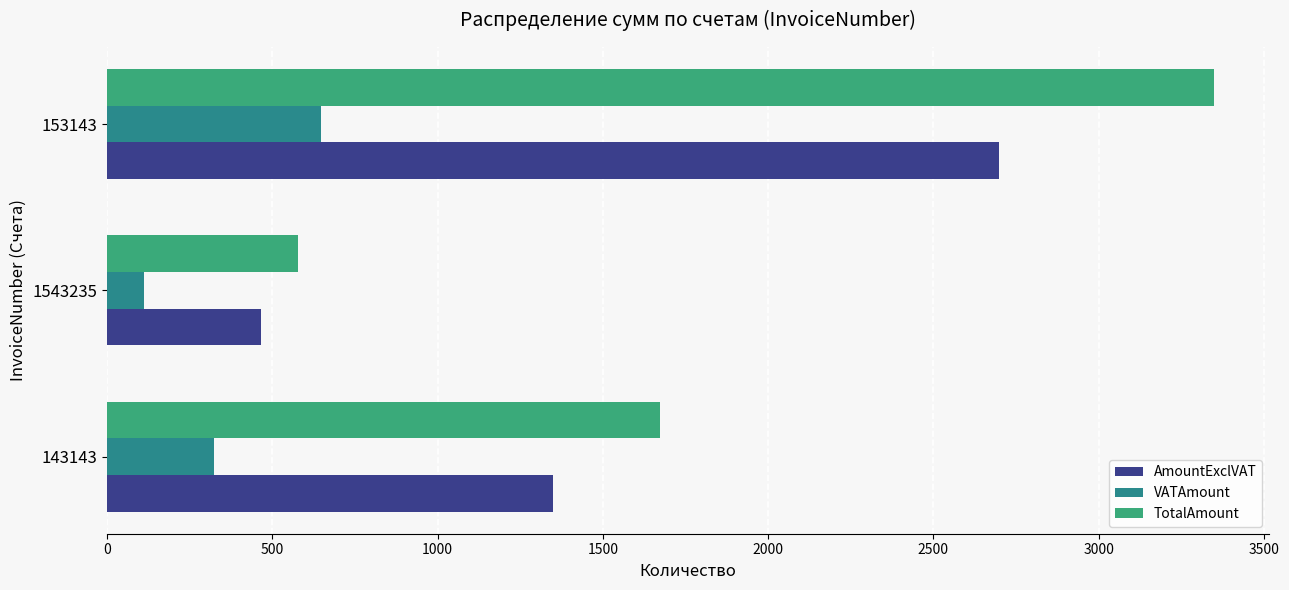

Is the value of AmountExclVAT at 1543235 greater than the value of TotalAmount at 143143?

No